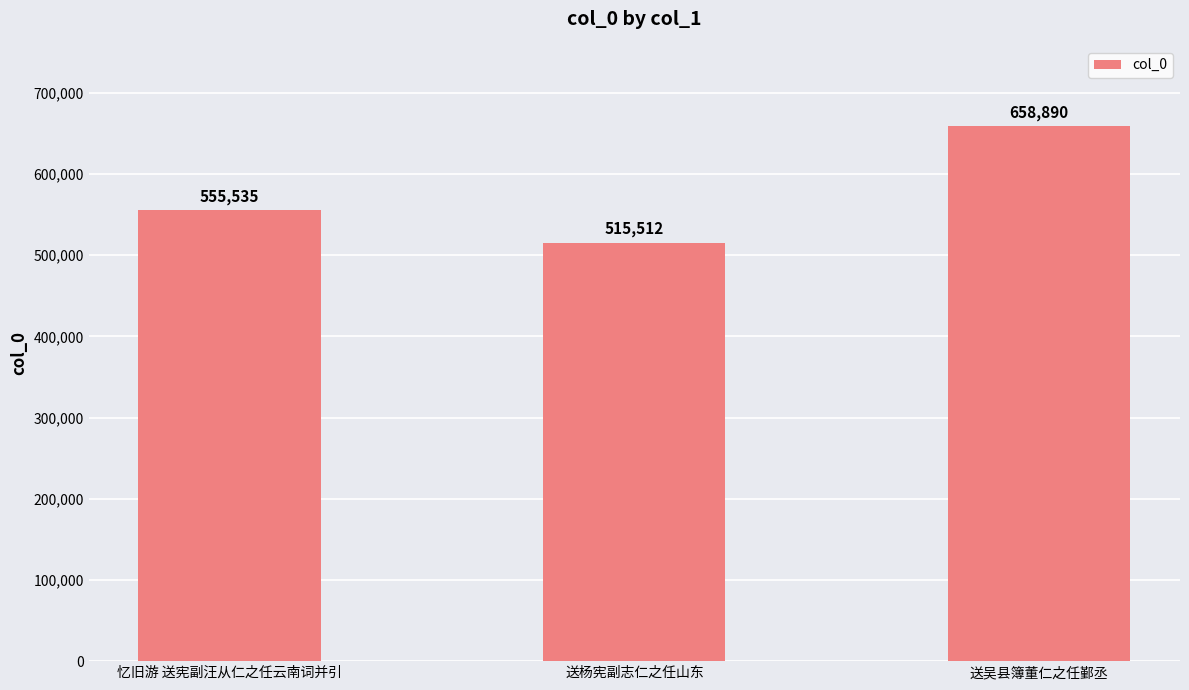

Count the values in the range 515512 to 658890.

3